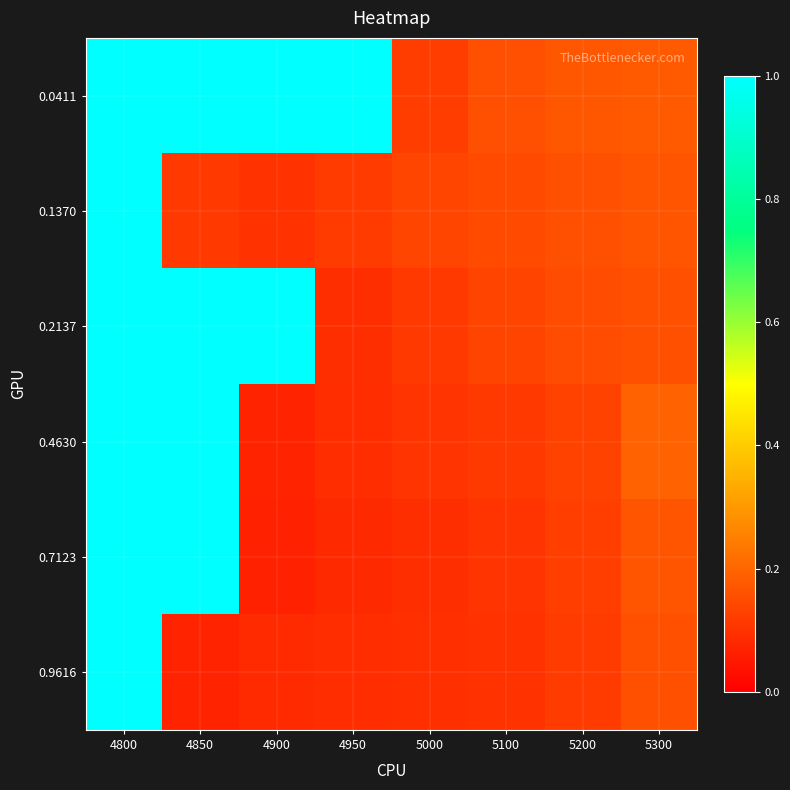

Between 4800 and 4850, which series saw the biggest shift?

0.9616